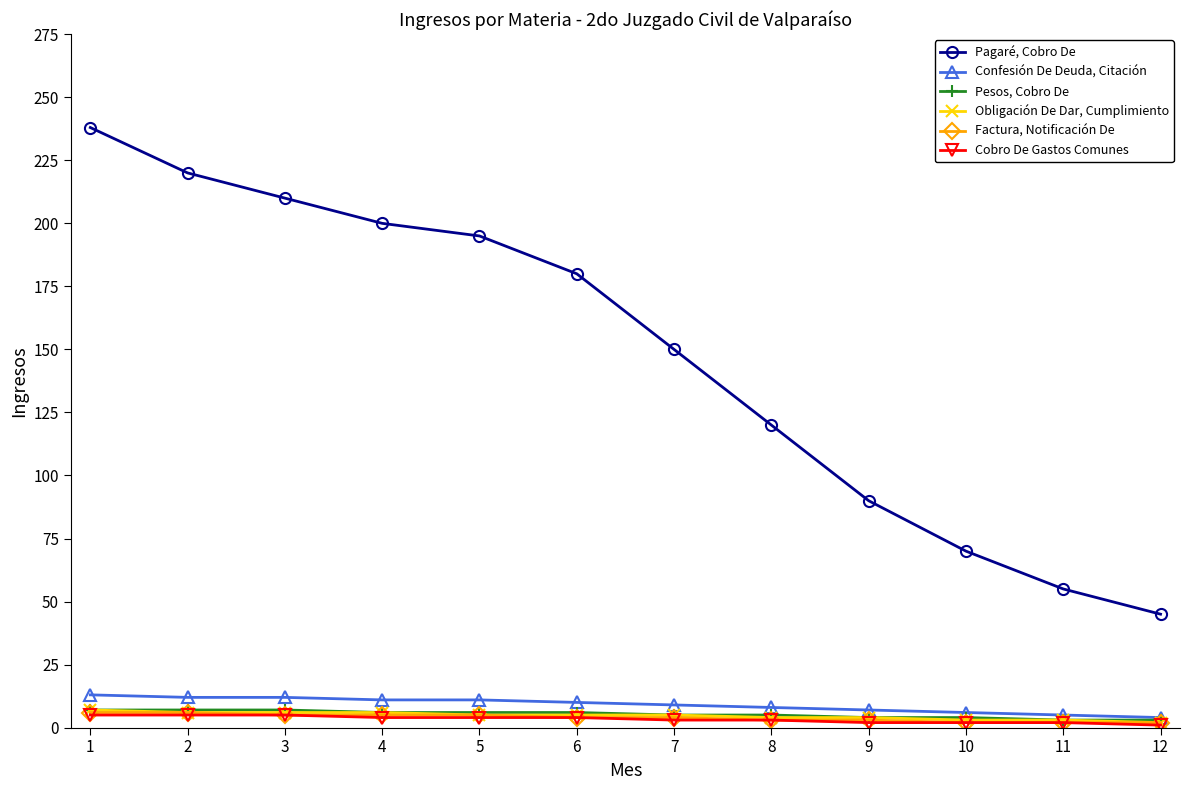

Is the value of Confesión De Deuda, Citación at 5 greater than the value of Pagaré, Cobro De at 5?

No